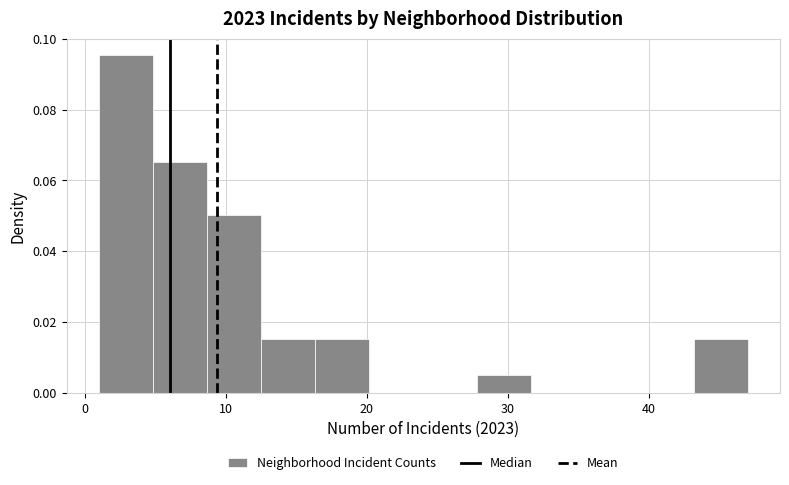

Read against the x-axis, roughly where is the centre of the tallest bar?

3